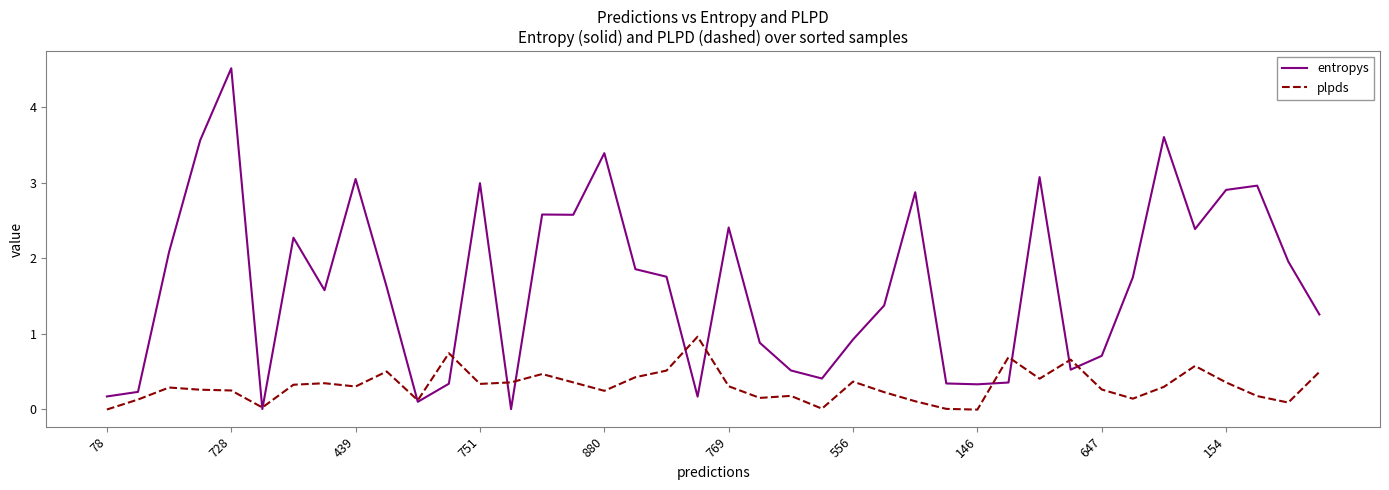

What is the greatest value displayed?

4.5